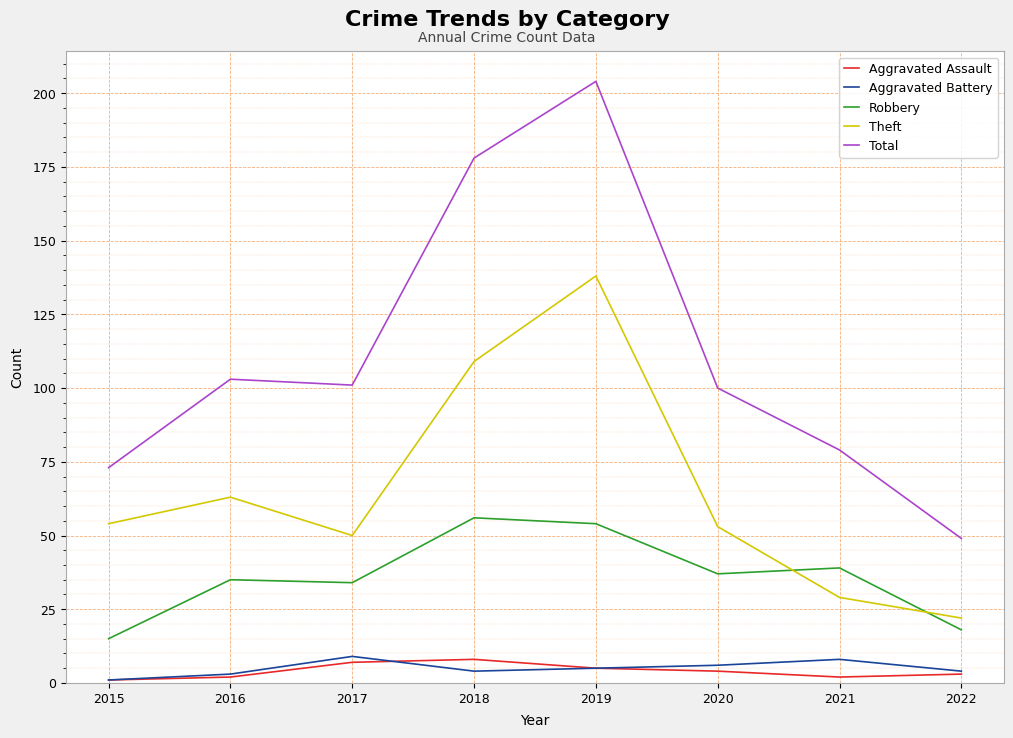

Which series has the largest range (max minus min)?

Total